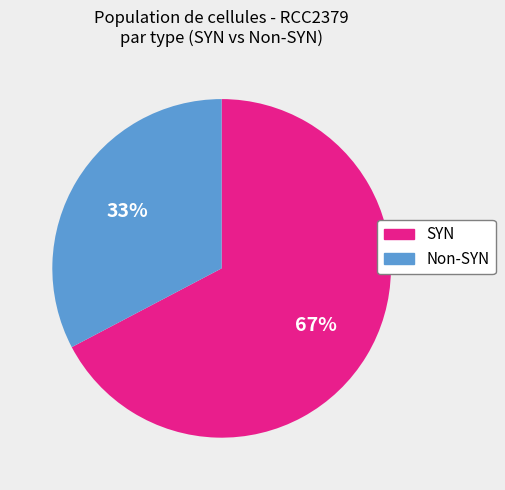

How many segments does this pie chart have?

2